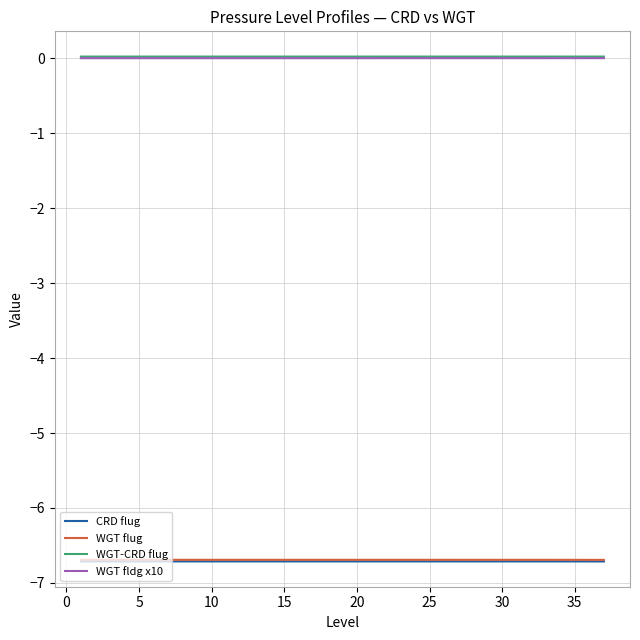

Is this an area chart (filled region under the line)?

No